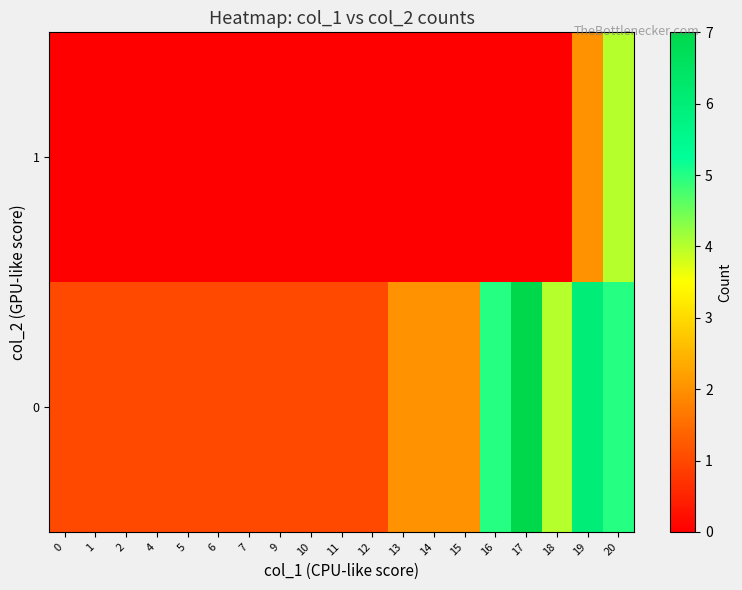

Reading left to right, list all the values displayed in this chart.

0: 0=1	1=1	2=1	4=1	5=1	6=1	7=1	9=1	10=1	11=1	12=1	13=2	14=2	15=2	16=5	17=7	18=4	19=6	20=5
1: 0=0	1=0	2=0	4=0	5=0	6=0	7=0	9=0	10=0	11=0	12=0	13=0	14=0	15=0	16=0	17=0	18=0	19=2	20=4